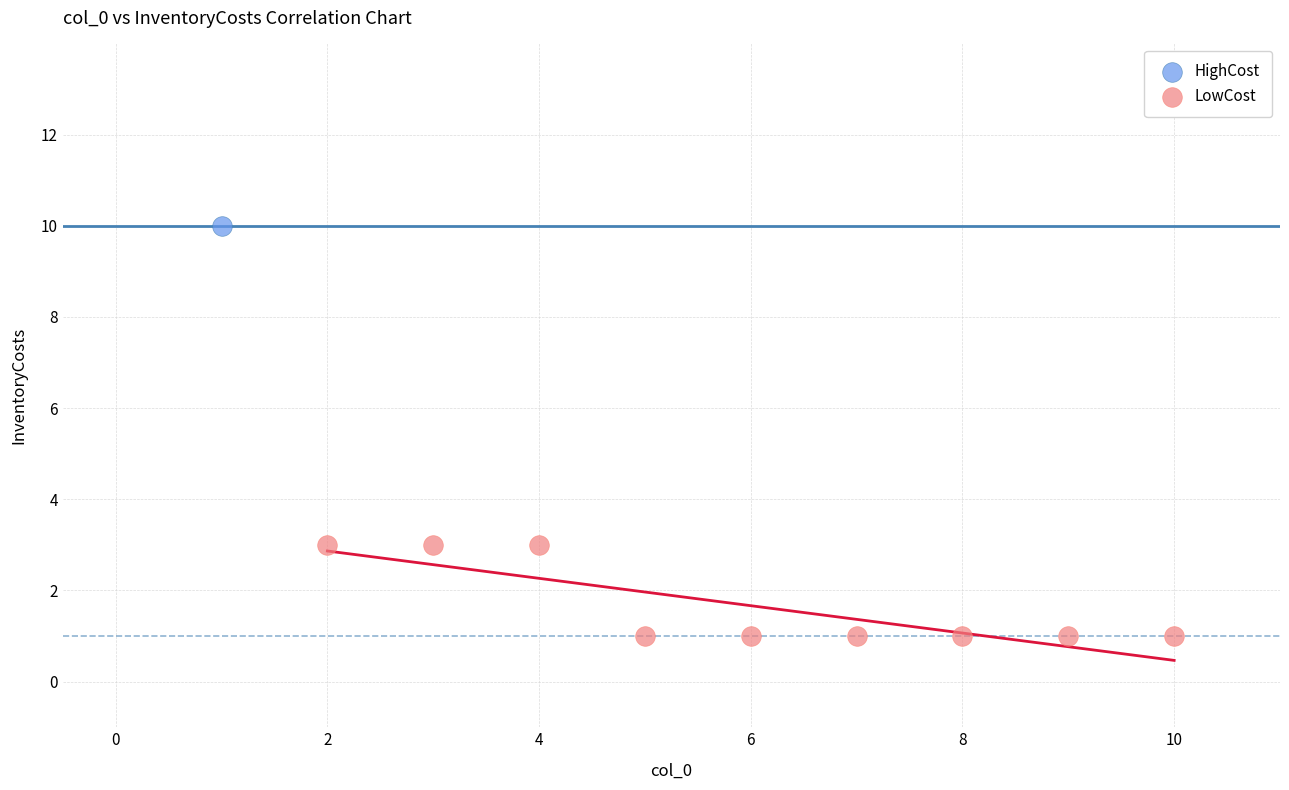

What are all the series names shown in the legend?

HighCost, LowCost